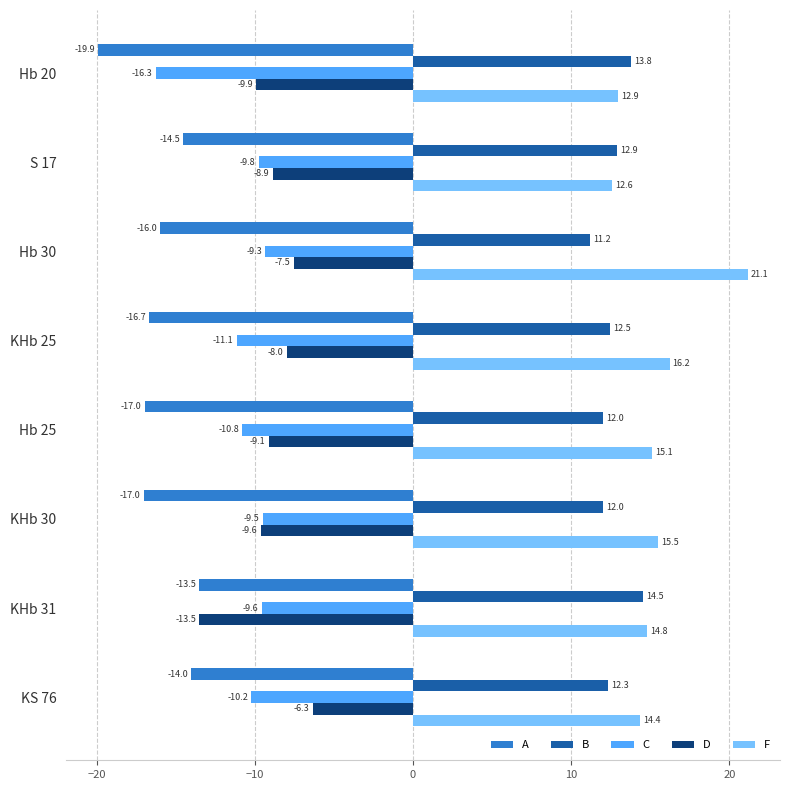

Which series has the largest range (max minus min)?

F